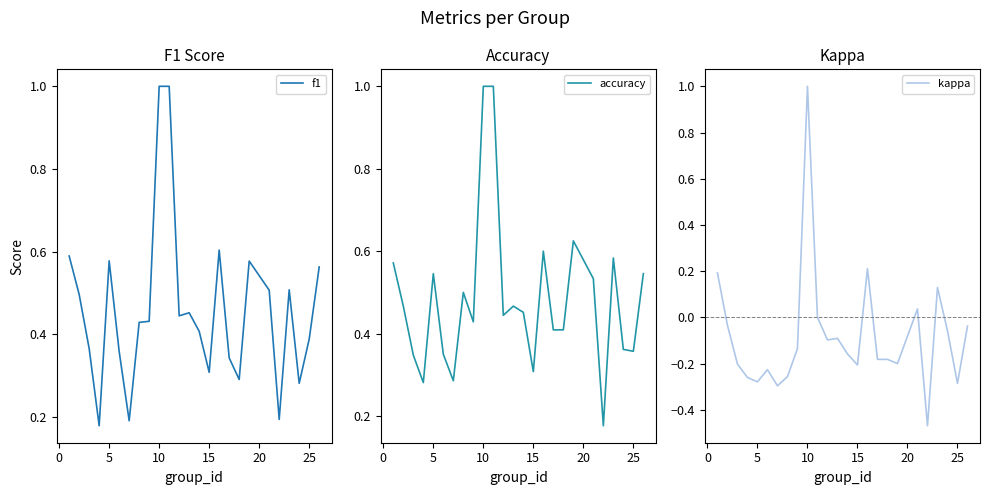

The value of accuracy at 10 is 1.4. True or false?

False